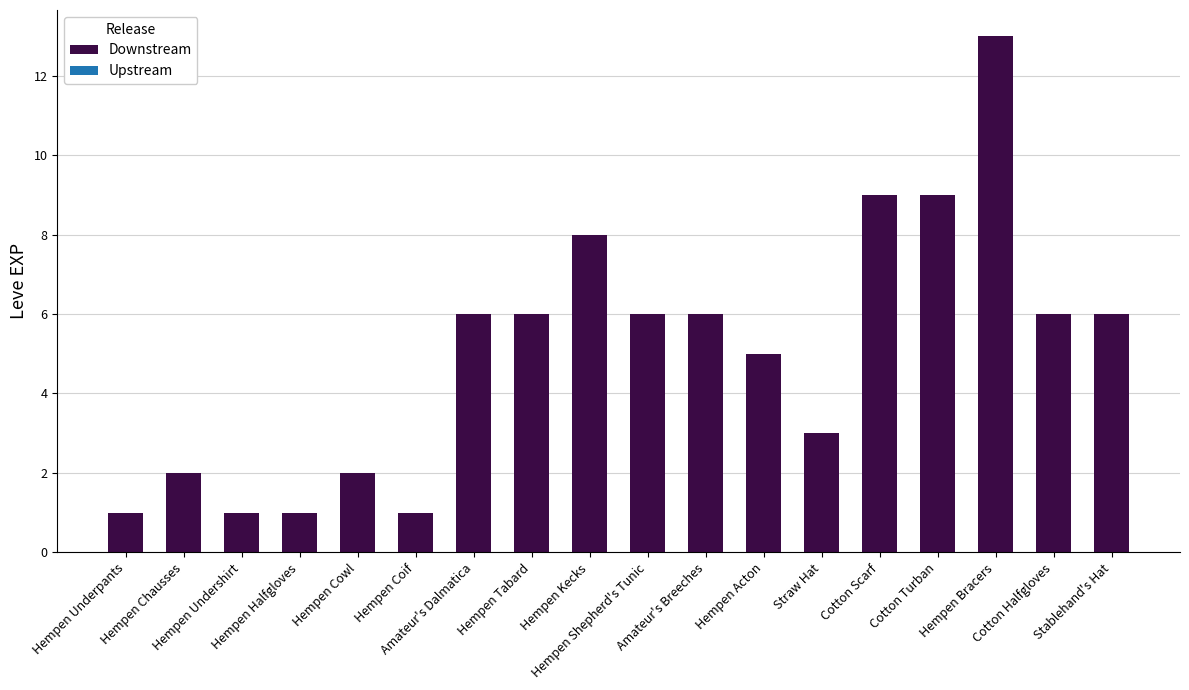

What is the label of the 15th bar from the left?

Cotton Turban